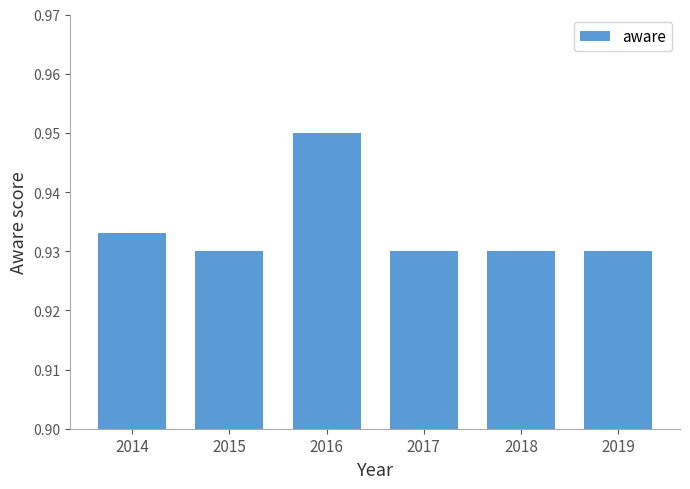

Between 2014 and 2017, which is larger?

2014